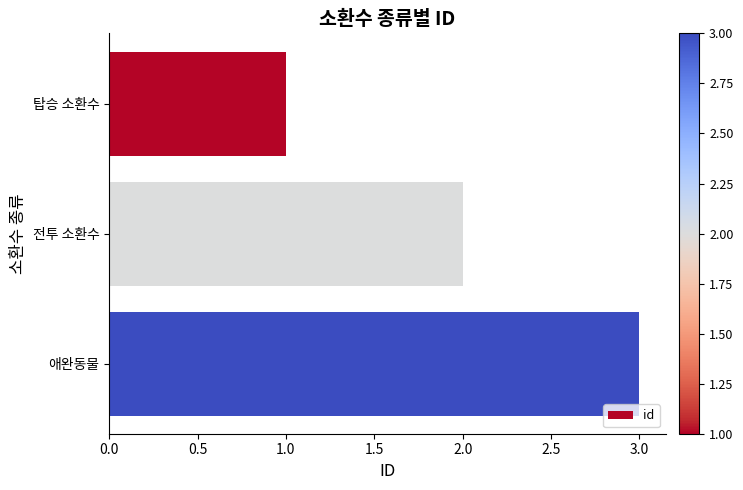

What is the label of the 1st bar from the bottom?

애완동물